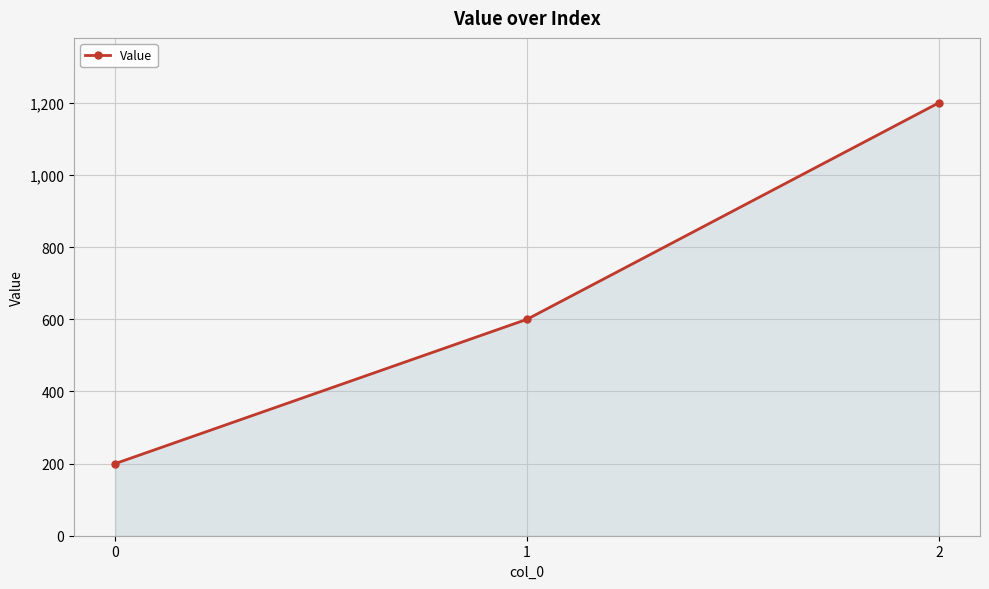

Count the values in the range 200 to 1200.

3